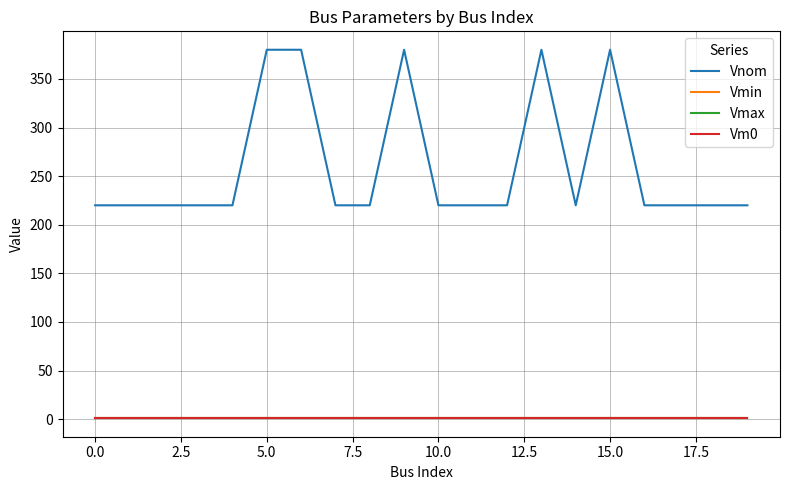

Which series has the largest range (max minus min)?

Vnom